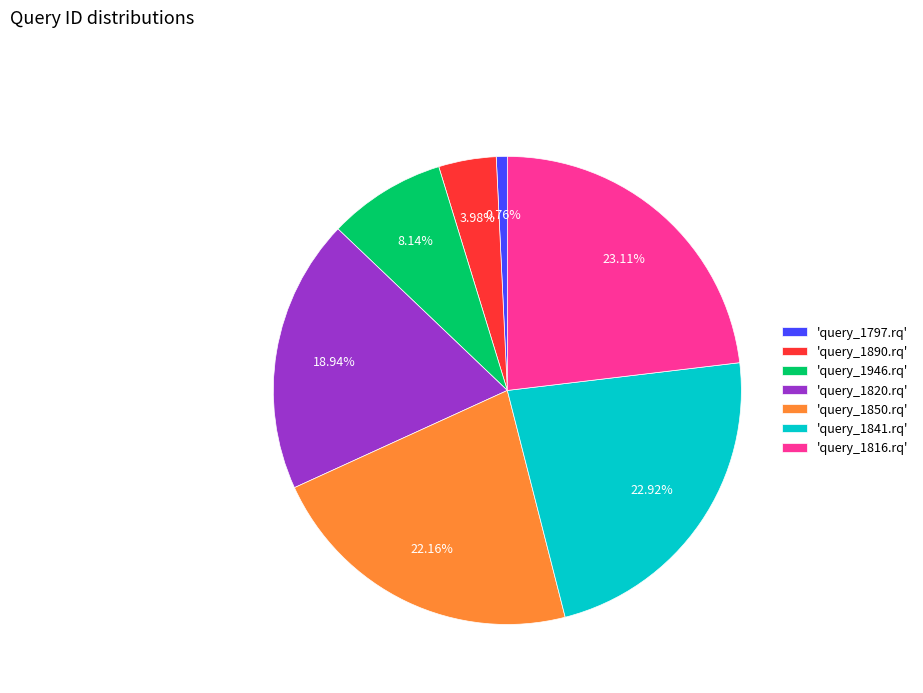

Does 'query_1841.rq' account for over 50% of the chart?

No